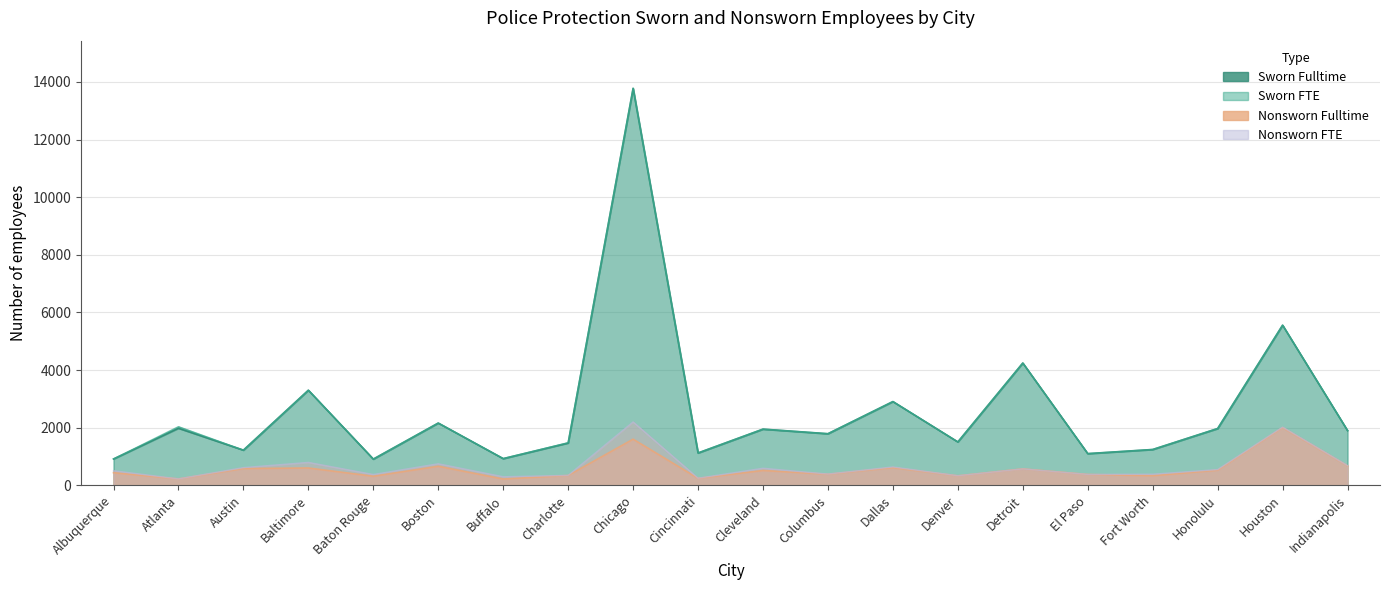

Reading left to right, extract all data points from this chart.

Sworn Fulltime: Albuquerque=912	Atlanta=1978	Austin=1219	Baltimore=3299	Baton Rouge=908	Boston=2159	Buffalo=925	Charlotte=1466	Chicago=13779	Cincinnati=1121	Cleveland=1948	Columbus=1789	Dallas=2905	Denver=1504	Detroit=4243	El Paso=1098	Fort Worth=1241	Honolulu=1969	Houston=5557	Indianapolis=1897
Sworn FTE: Albuquerque=912	Atlanta=2033	Austin=1219	Baltimore=3299	Baton Rouge=908	Boston=2159	Buffalo=925	Charlotte=1477	Chicago=13779	Cincinnati=1121	Cleveland=1948	Columbus=1789	Dallas=2905	Denver=1504	Detroit=4243	El Paso=1098	Fort Worth=1241	Honolulu=1969	Houston=5557	Indianapolis=1899
Nonsworn Fulltime: Albuquerque=435	Atlanta=220	Austin=579	Baltimore=598	Baton Rouge=312	Boston=658	Buffalo=215	Charlotte=339	Chicago=1598	Cincinnati=239	Cleveland=512	Columbus=383	Dallas=609	Denver=327	Detroit=567	El Paso=374	Fort Worth=331	Honolulu=521	Houston=2002	Indianapolis=673
Nonsworn FTE: Albuquerque=504	Atlanta=220	Austin=612	Baltimore=793	Baton Rouge=372	Boston=745	Buffalo=294	Charlotte=342	Chicago=2198	Cincinnati=244	Cleveland=590	Columbus=388	Dallas=635	Denver=329	Detroit=567	El Paso=375	Fort Worth=383	Honolulu=544	Houston=2017	Indianapolis=680